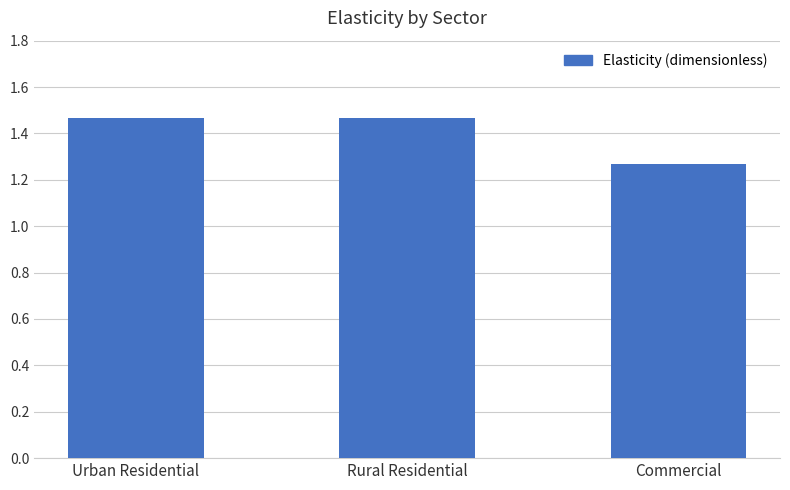

Which category has the lowest value across all series?

Commercial